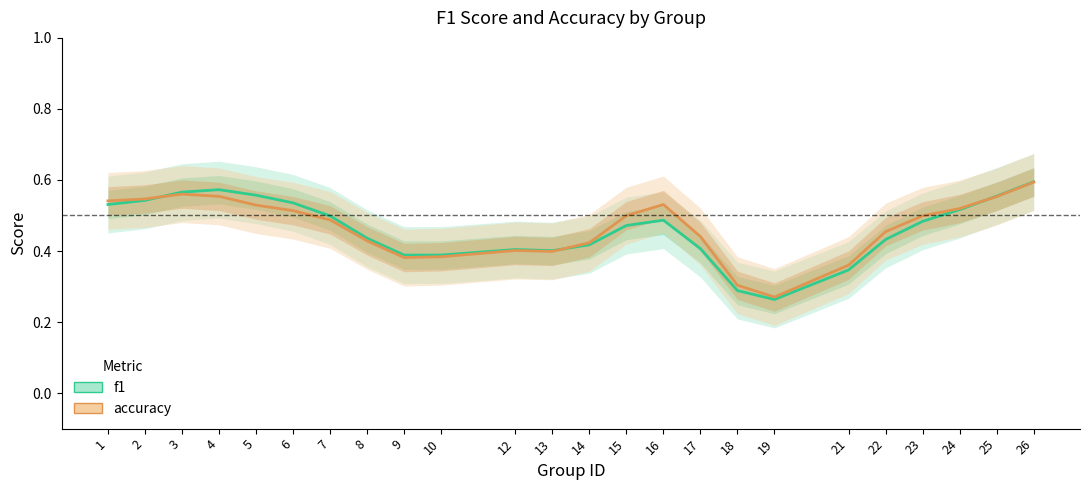

What are all the series names shown in the legend?

f1, accuracy